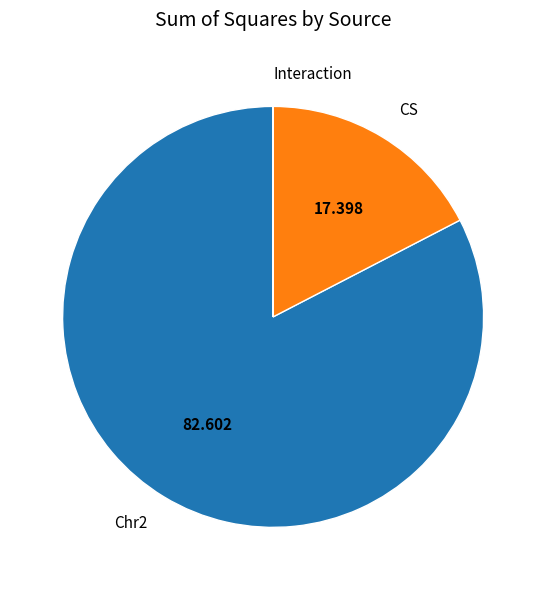

Is there a majority slice in this chart?

Yes